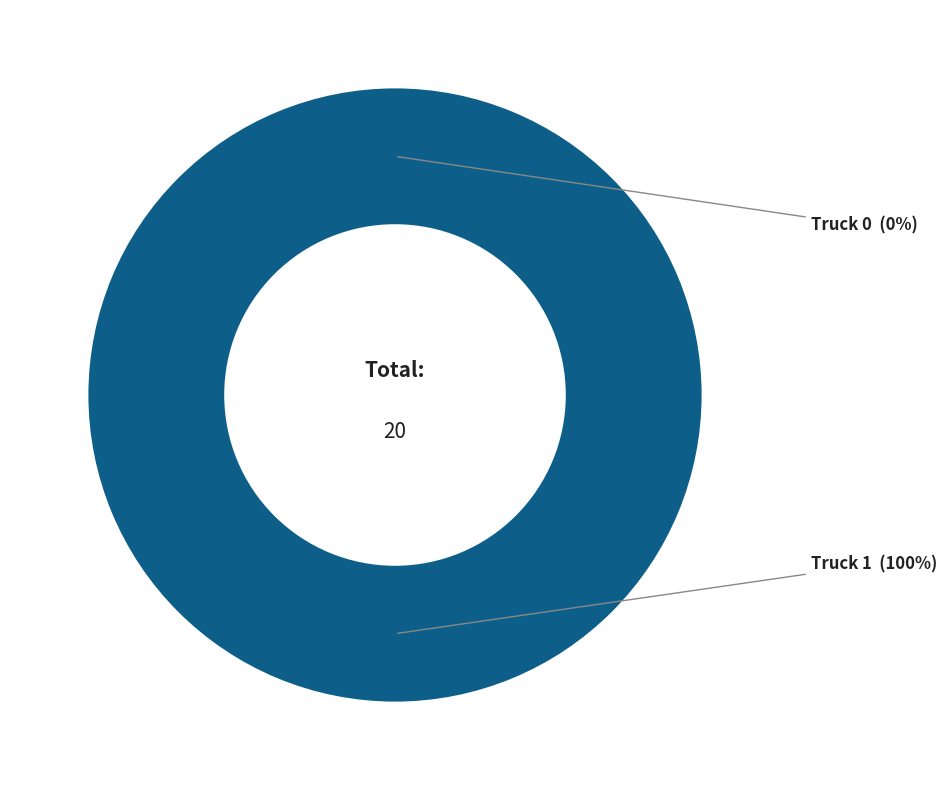

Is there a majority slice in this chart?

Yes